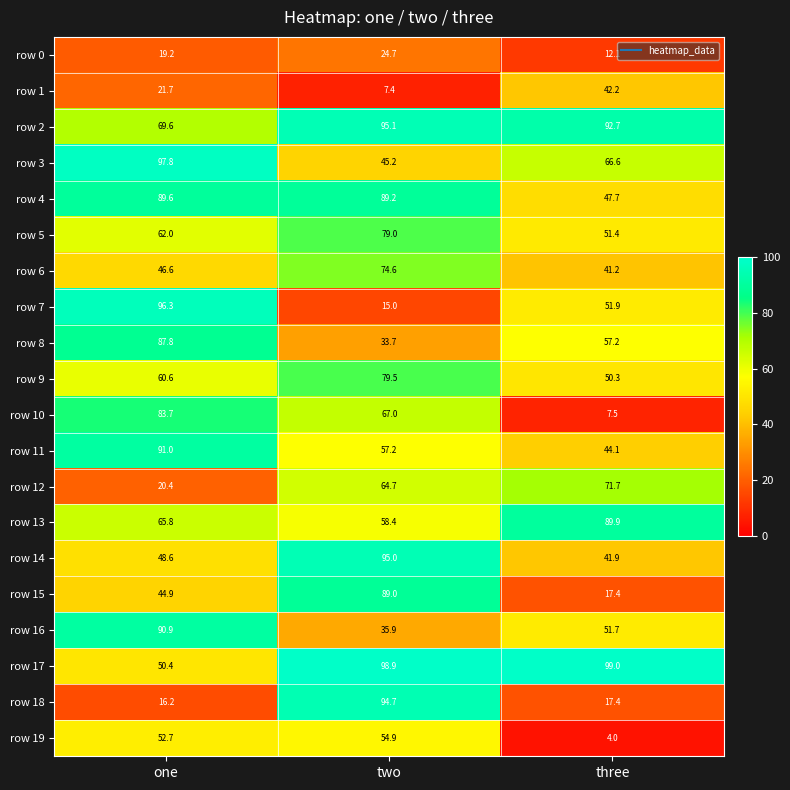

What is the difference between the maximum and minimum values in the row 14 series?

53.1